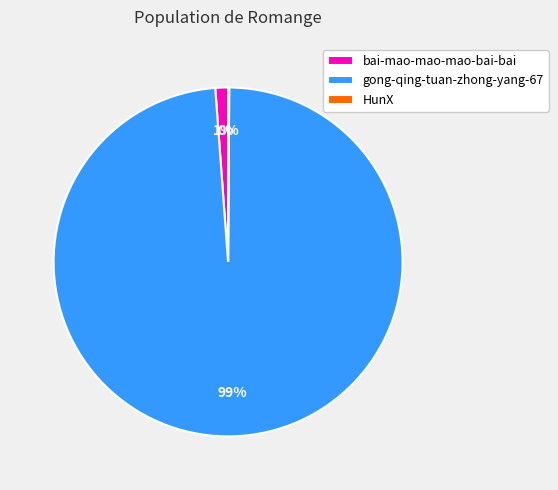

Do gong-qing-tuan-zhong-yang-67 and bai-mao-mao-mao-bai-bai together represent more than half of the pie?

Yes